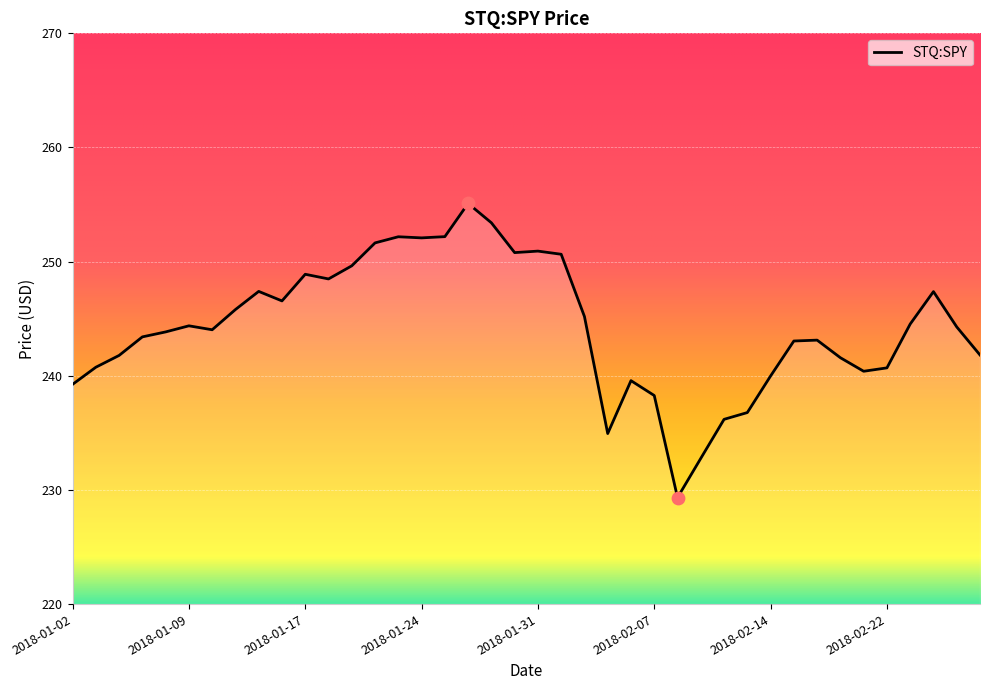

What is the difference between the maximum and minimum values?

25.8